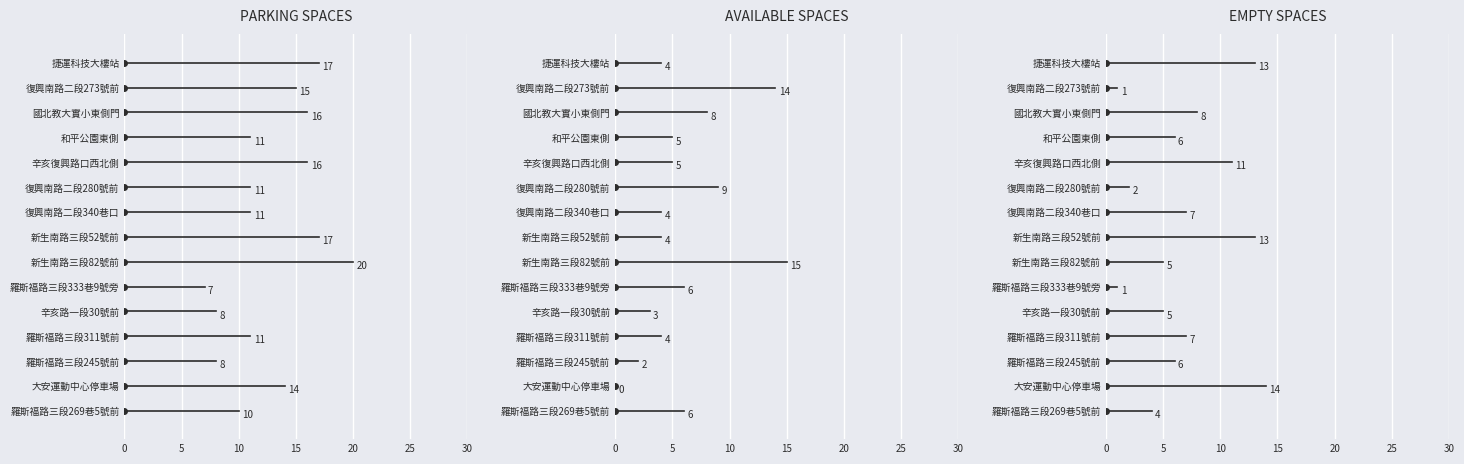

What is the sum of all PARKING SPACES values?

192